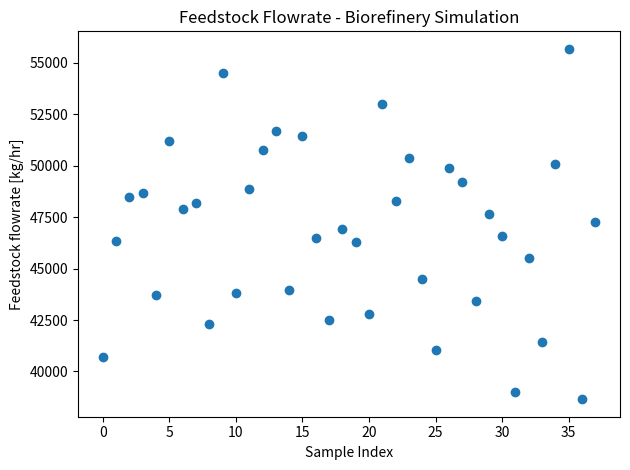

What is the range of Y values (max minus min)?

17035.4